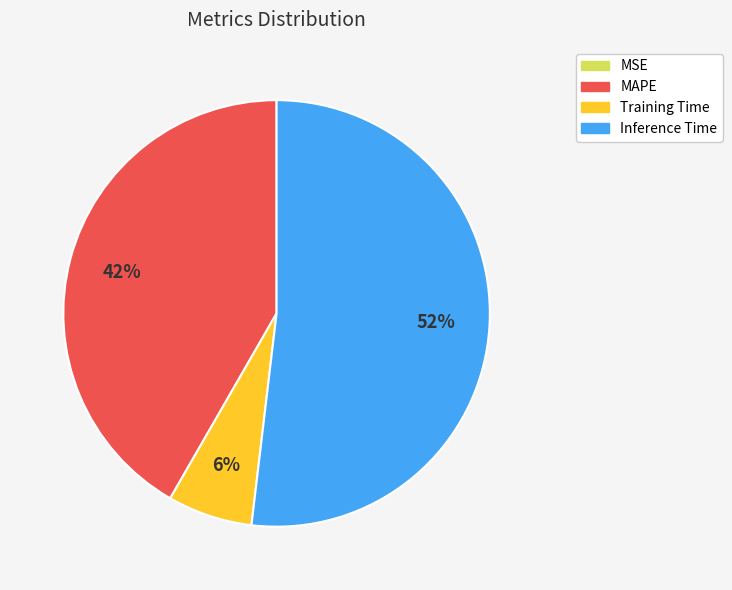

Do MAPE and Training Time together represent more than half of the pie?

No